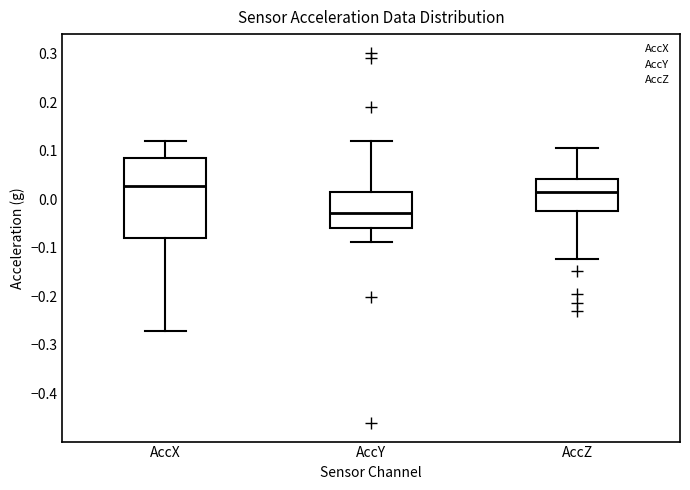

Which box's median line is the lowest?

AccY